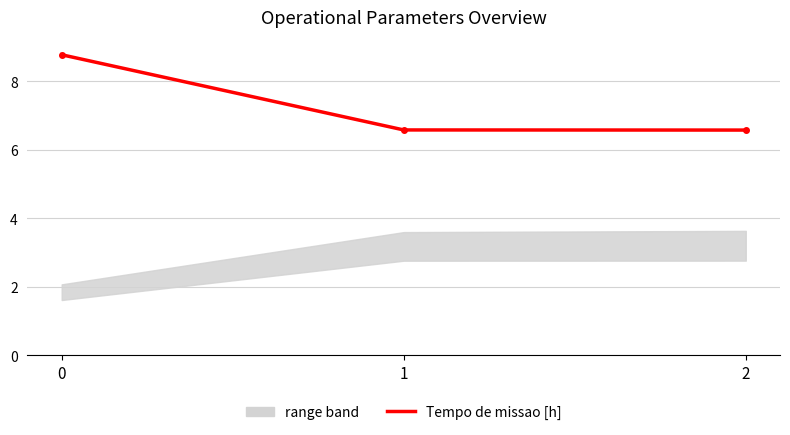

At which label is the value closest to 7?

1